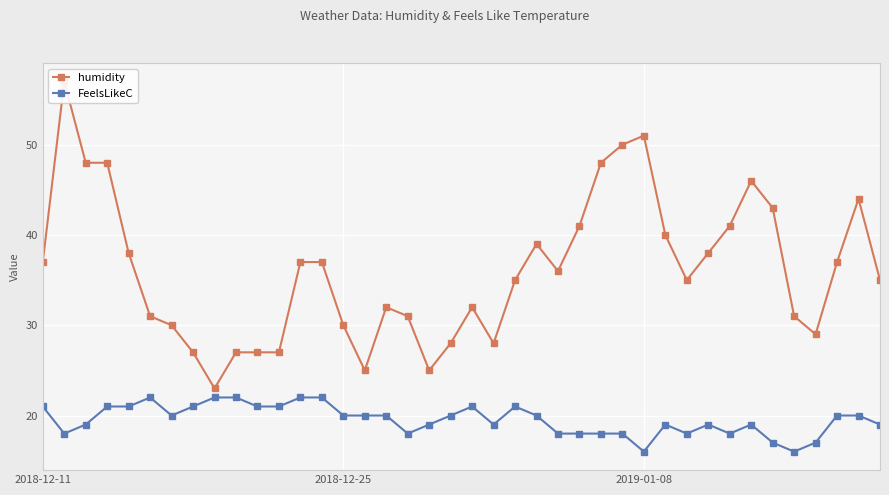

What is the maximum value for FeelsLikeC?

22